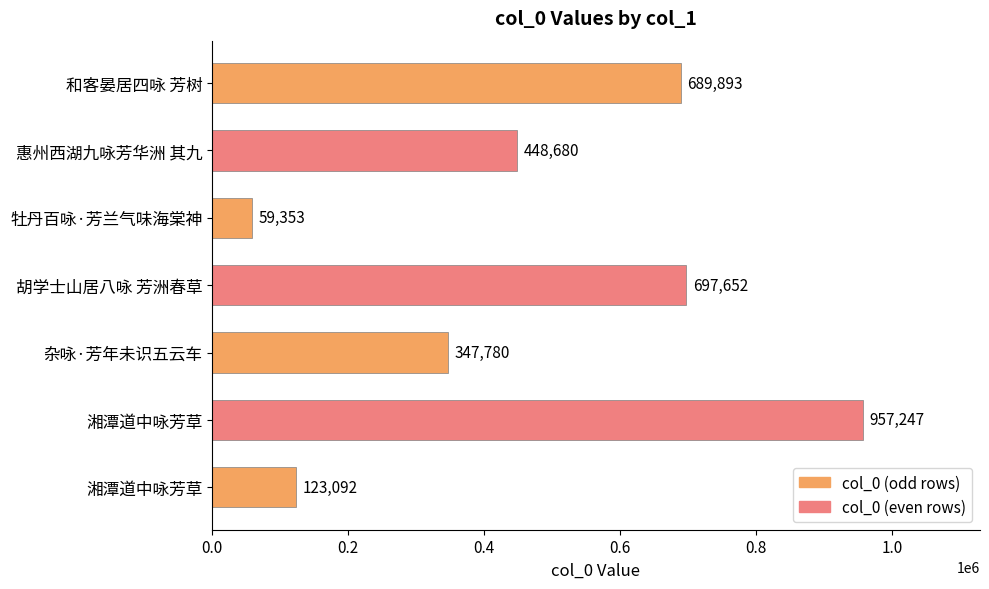

Where does the data first go above 448680?

湘潭道中咏芳草